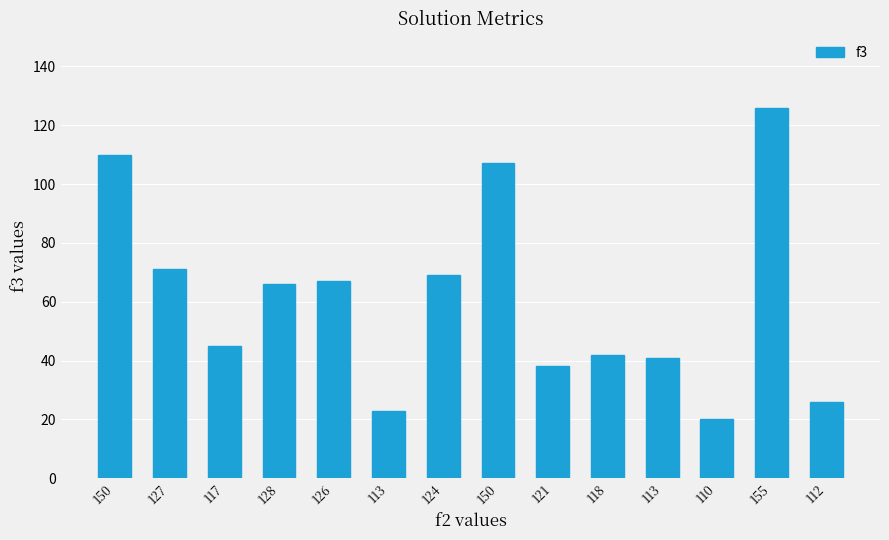

What is the label of the 10th bar from the right?

126